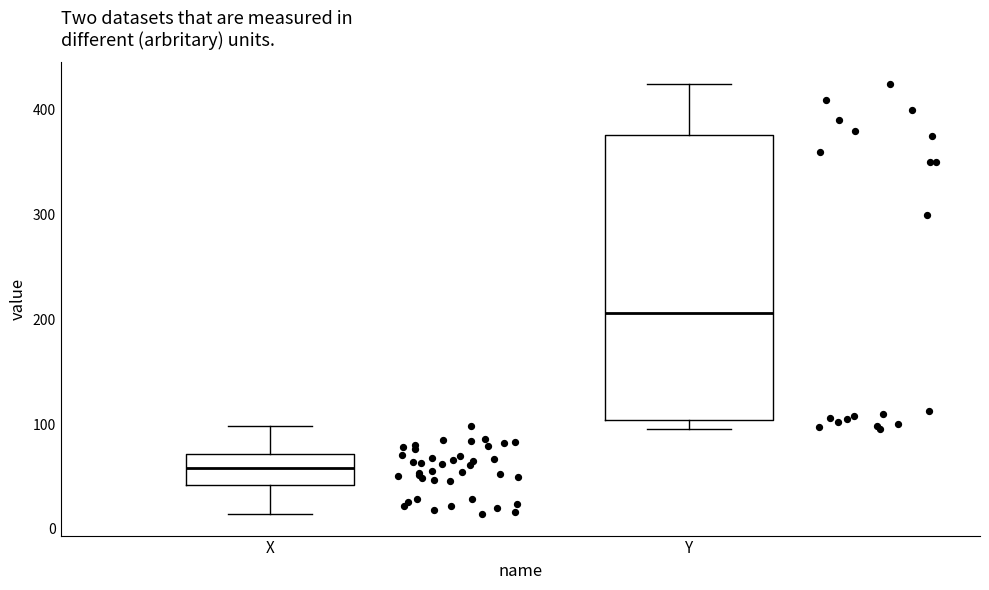

Where does the lower whisker of the box for X end on the y-axis? The values are not printed on the chart, so give them approximately, as read against the axis.

10